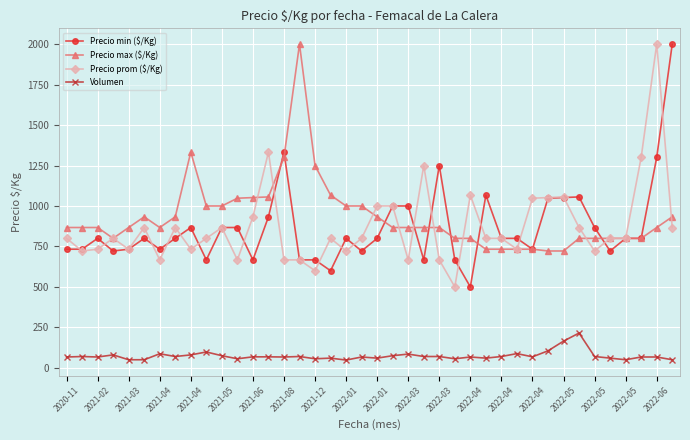

True or false: Volumen and Precio max ($/Kg) intersect in this chart.

False